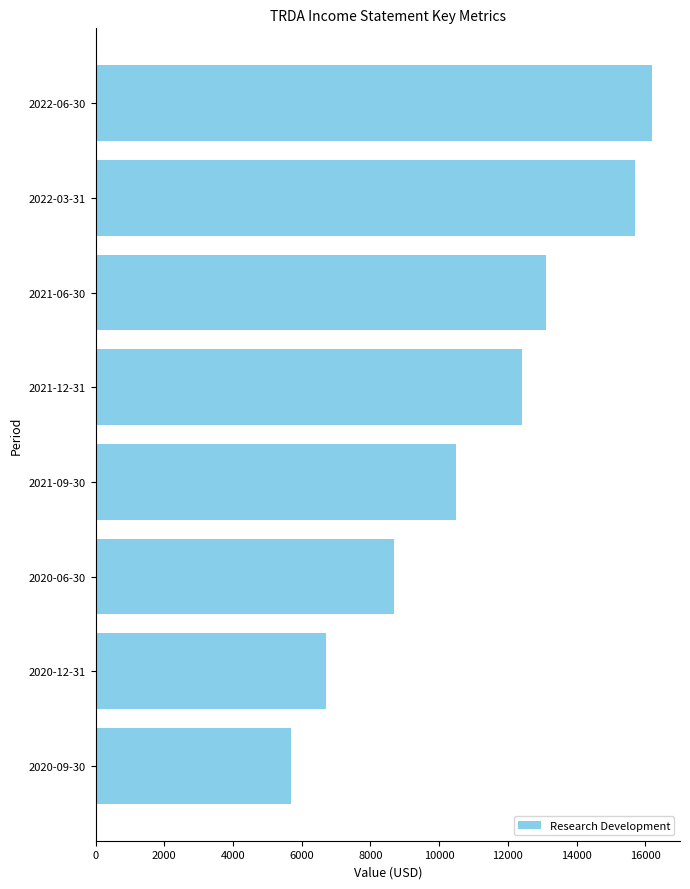

Reading bottom to top, what are all the values shown in this chart?

2020-09-30=5700	2020-12-31=6700	2020-06-30=8700	2021-09-30=10500	2021-12-31=12400	2021-06-30=13100	2022-03-31=15700	2022-06-30=16200